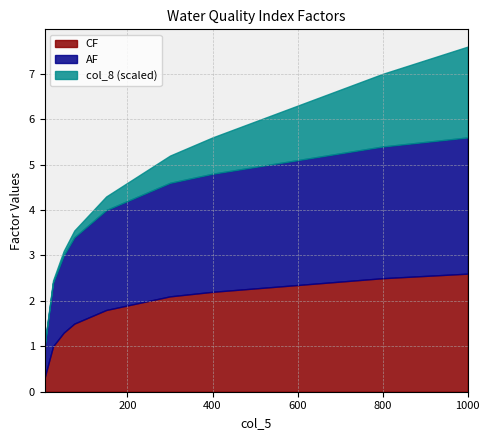

What is the approximate value of CF at 533.3333333333334?

2.3